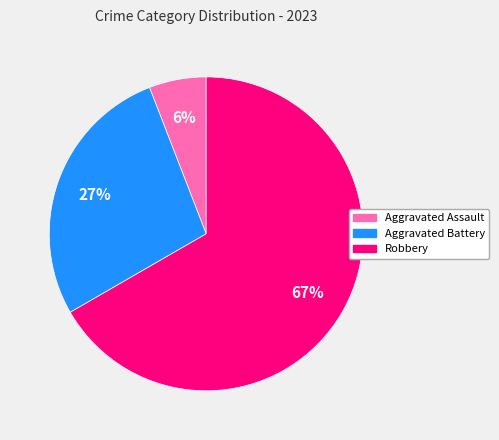

Does any single category account for the majority?

Yes